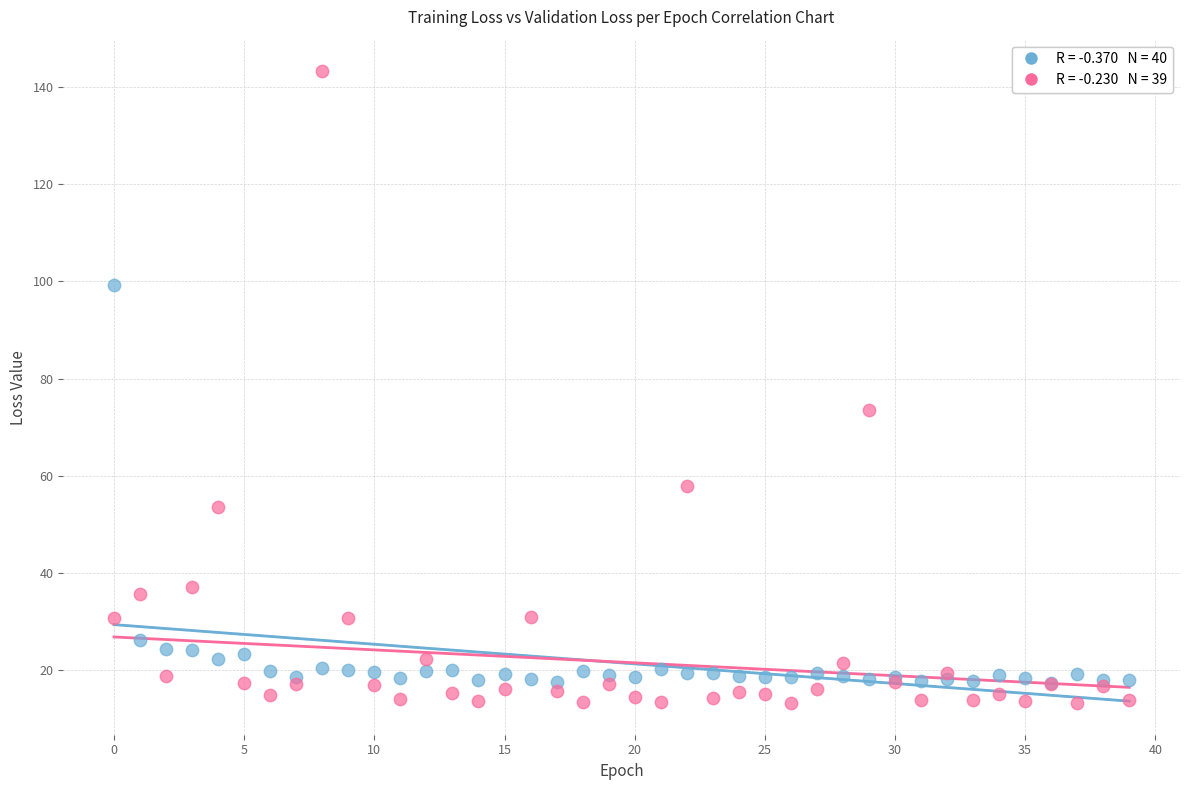

Across all series, what Y value is closest to 78?

73.5